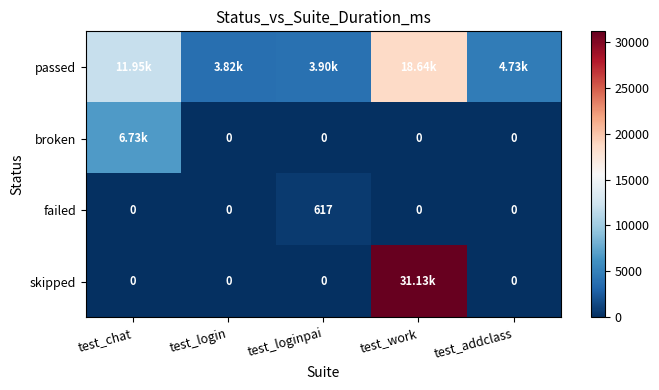

What is the spread (max minus min) of values at test_login?

3823